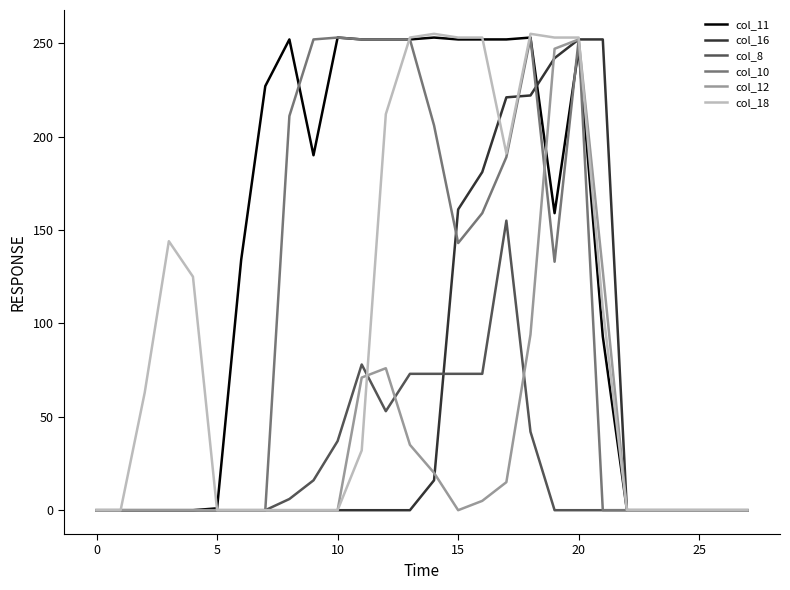

What is the maximum value shown in the chart?

255